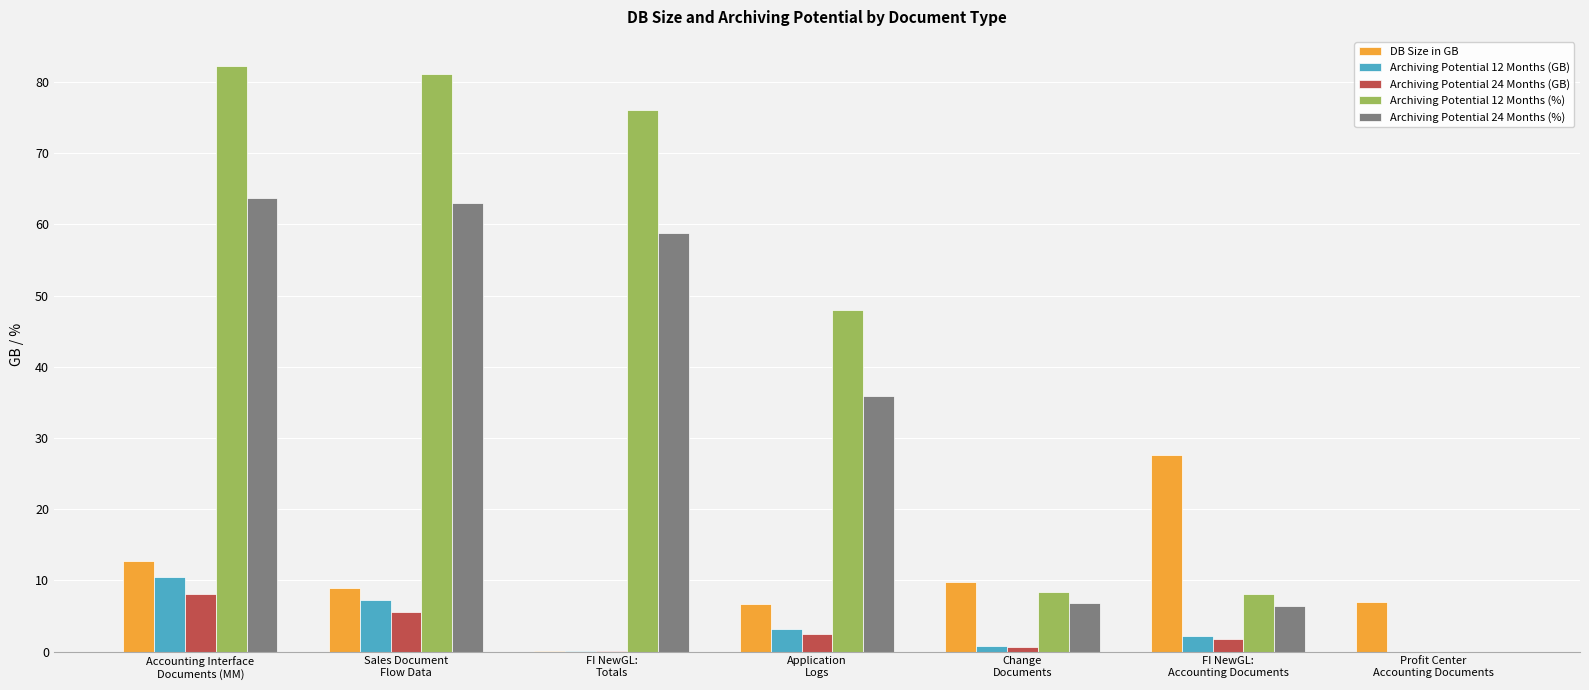

What is the maximum value shown in the chart?

82.2